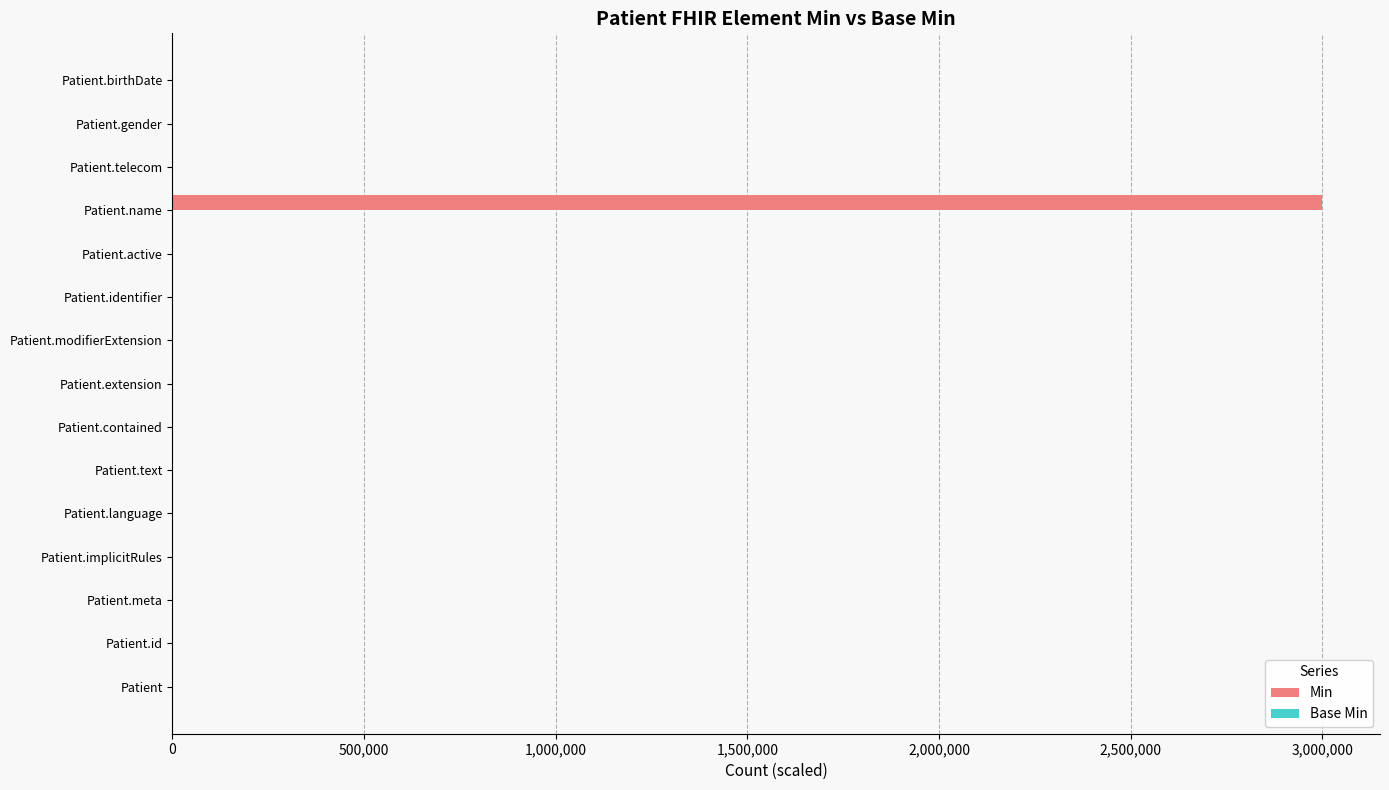

Are the bars horizontal?

Yes